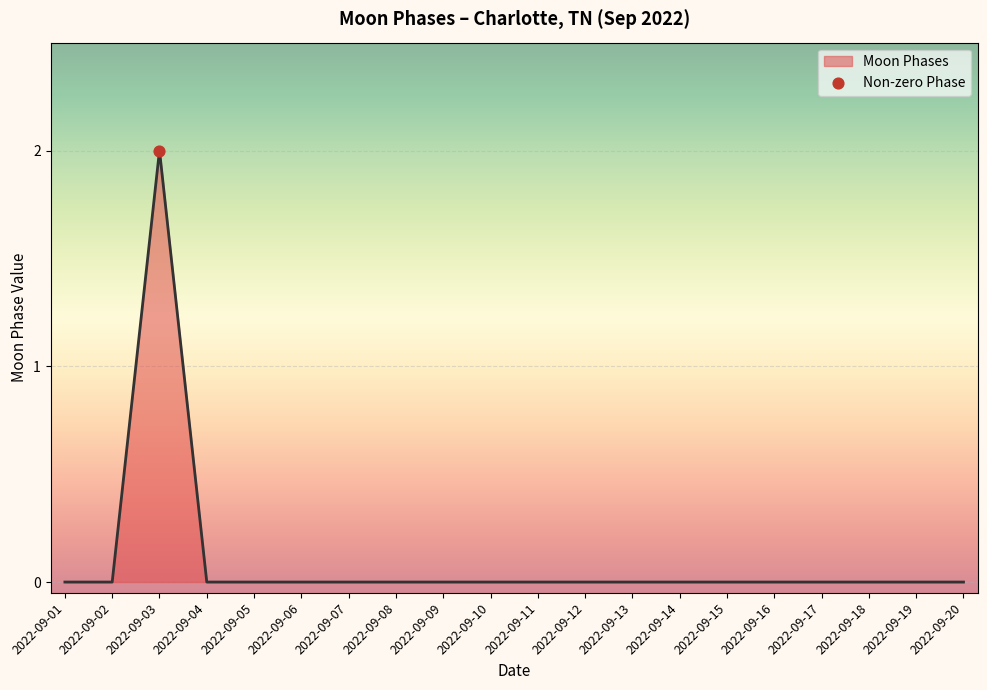

True or false: the data shows 1 at 2022-09-13.

False